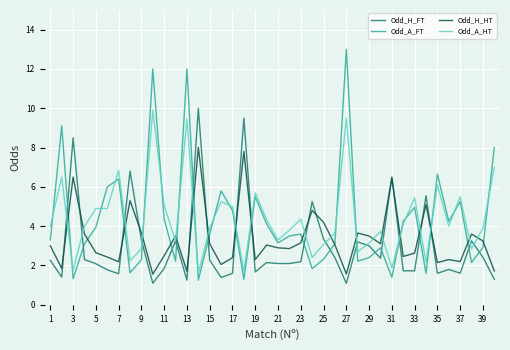

How many values in the Odd_H_FT series exceed 2?

24